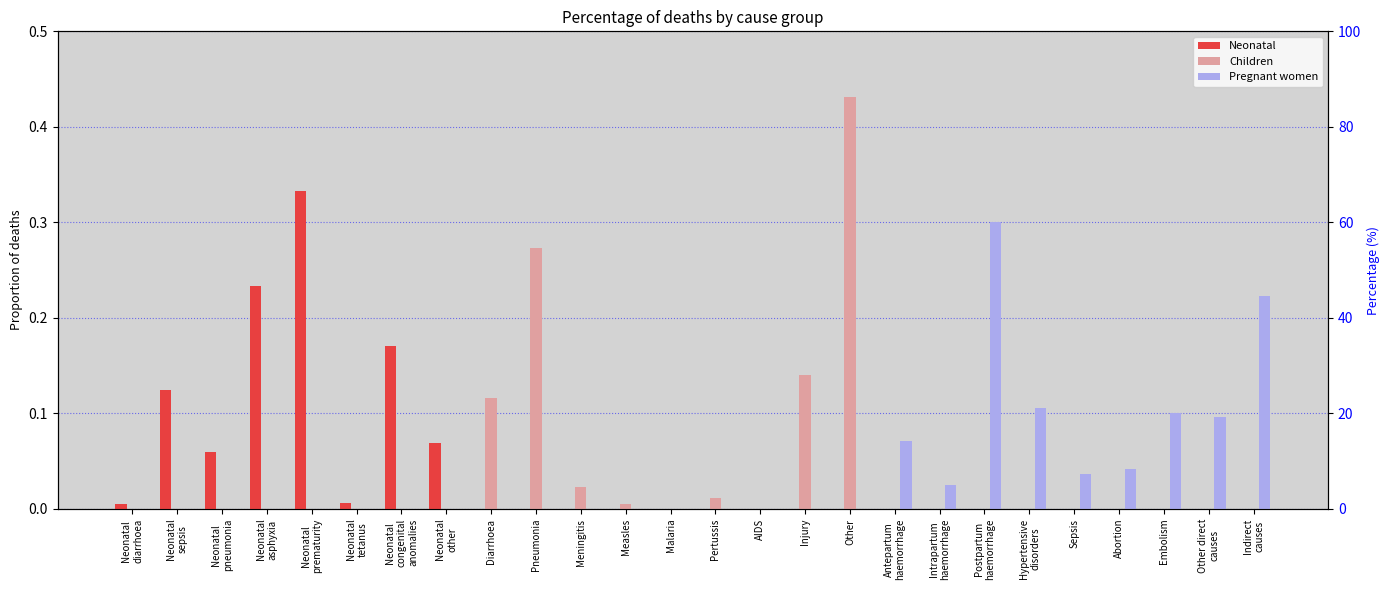

Reading left to right, extract all data points from this chart.

Neonatal: Neonatal
diarrhoea=0.0	Neonatal
sepsis=0.1	Neonatal
pneumonia=0.1	Neonatal
asphyxia=0.2	Neonatal
prematurity=0.3	Neonatal
tetanus=0.0	Neonatal
congenital
anomalies=0.2	Neonatal
other=0.1	Diarrhoea=0.0	Pneumonia=0.0	Meningitis=0.0	Measles=0.0	Malaria=0.0	Pertussis=0.0	AIDS=0.0	Injury=0.0	Other=0.0	Antepartum
haemorrhage=0.0	Intrapartum
haemorrhage=0.0	Postpartum
haemorrhage=0.0	Hypertensive
disorders=0.0	Sepsis=0.0	Abortion=0.0	Embolism=0.0	Other direct
causes=0.0	Indirect
causes=0.0
Children: Neonatal
diarrhoea=0.0	Neonatal
sepsis=0.0	Neonatal
pneumonia=0.0	Neonatal
asphyxia=0.0	Neonatal
prematurity=0.0	Neonatal
tetanus=0.0	Neonatal
congenital
anomalies=0.0	Neonatal
other=0.0	Diarrhoea=0.1	Pneumonia=0.3	Meningitis=0.0	Measles=0.0	Malaria=0.0	Pertussis=0.0	AIDS=0.0	Injury=0.1	Other=0.4	Antepartum
haemorrhage=0.0	Intrapartum
haemorrhage=0.0	Postpartum
haemorrhage=0.0	Hypertensive
disorders=0.0	Sepsis=0.0	Abortion=0.0	Embolism=0.0	Other direct
causes=0.0	Indirect
causes=0.0
Pregnant women: Neonatal
diarrhoea=0.0	Neonatal
sepsis=0.0	Neonatal
pneumonia=0.0	Neonatal
asphyxia=0.0	Neonatal
prematurity=0.0	Neonatal
tetanus=0.0	Neonatal
congenital
anomalies=0.0	Neonatal
other=0.0	Diarrhoea=0.0	Pneumonia=0.0	Meningitis=0.0	Measles=0.0	Malaria=0.0	Pertussis=0.0	AIDS=0.0	Injury=0.0	Other=0.0	Antepartum
haemorrhage=0.1	Intrapartum
haemorrhage=0.0	Postpartum
haemorrhage=0.3	Hypertensive
disorders=0.1	Sepsis=0.0	Abortion=0.0	Embolism=0.1	Other direct
causes=0.1	Indirect
causes=0.2